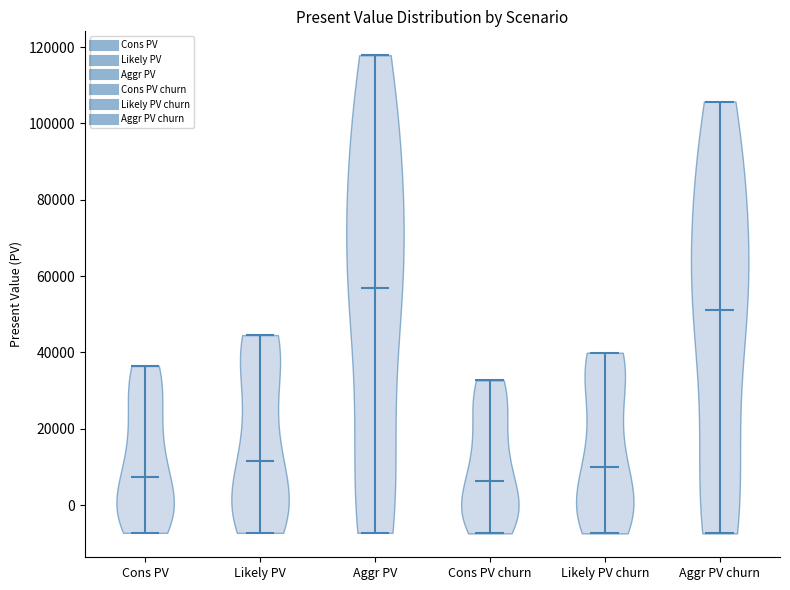

Reading left to right, read every violin against the y-axis: where its median line is, and the lowest and highest points it reaches. The values are not printed on the chart, so give them approximately, as read against the axis.

Cons PV: median line 8000, lowest point -8000, highest point 36000
Likely PV: median line 12000, lowest point -8000, highest point 44000
Aggr PV: median line 56000, lowest point -8000, highest point 118000
Cons PV churn: median line 6000, lowest point -8000, highest point 32000
Likely PV churn: median line 10000, lowest point -8000, highest point 40000
Aggr PV churn: median line 52000, lowest point -8000, highest point 106000